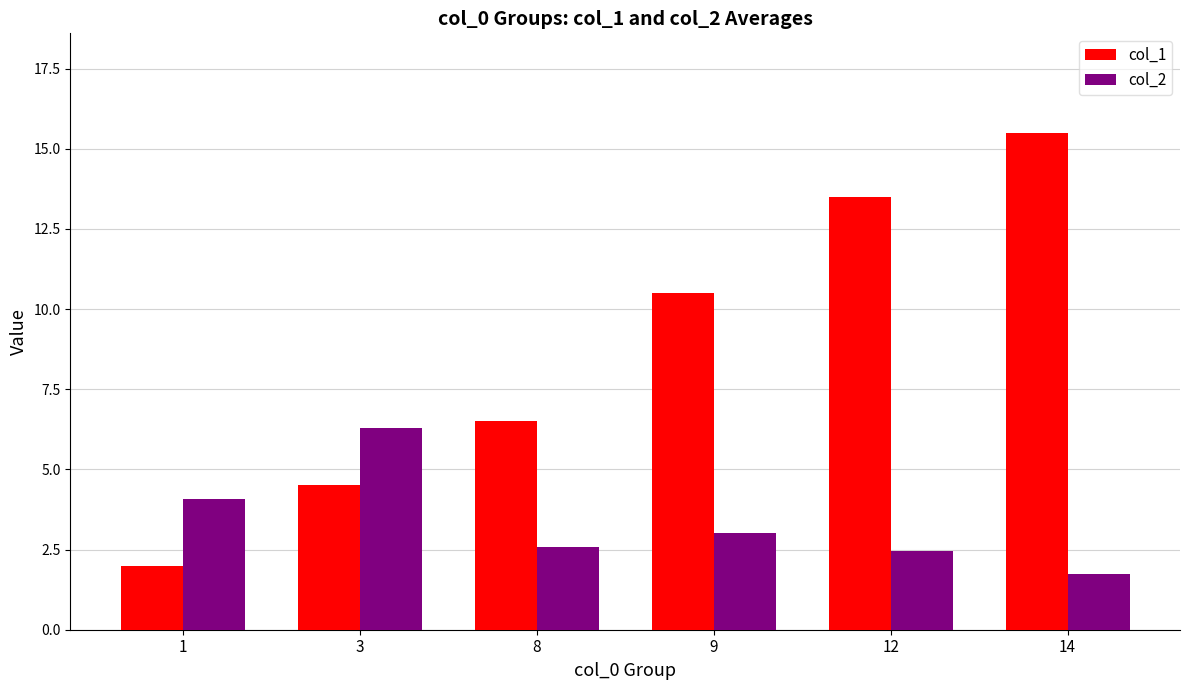

Count the number of categories in the chart.

6